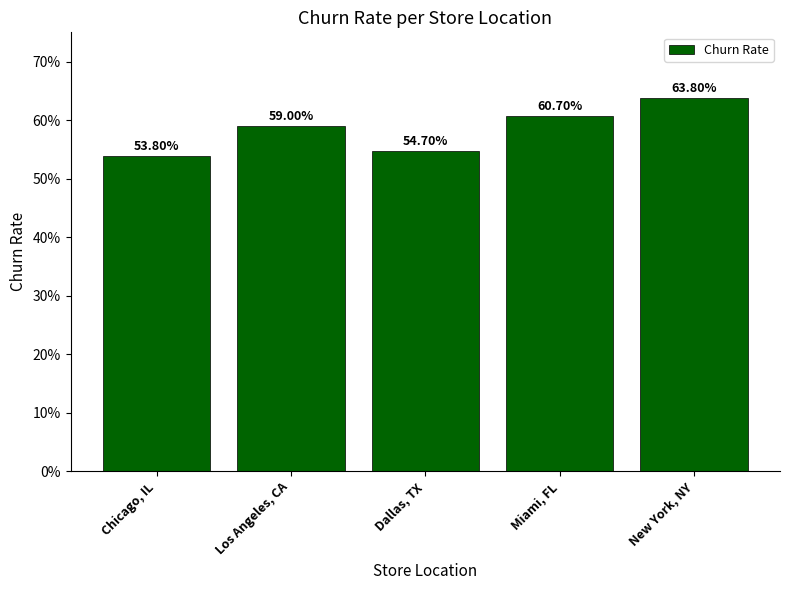

True or false: the data shows 0.6 at Los Angeles, CA.

True